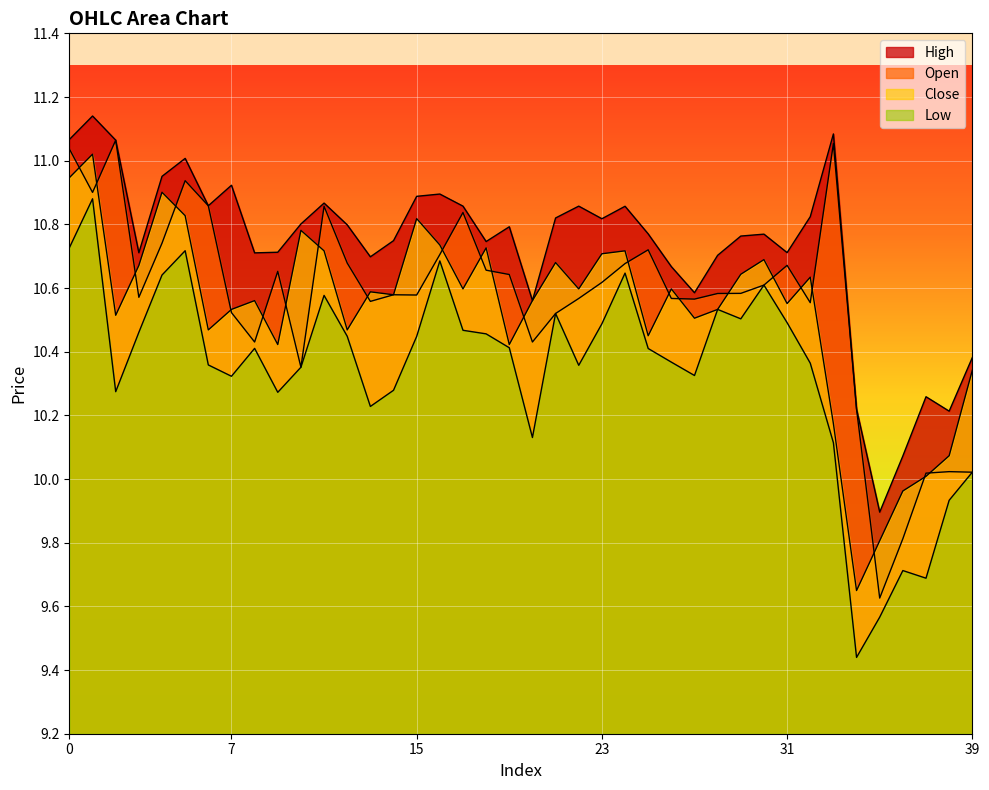

True or false: h and o intersect in this chart.

False